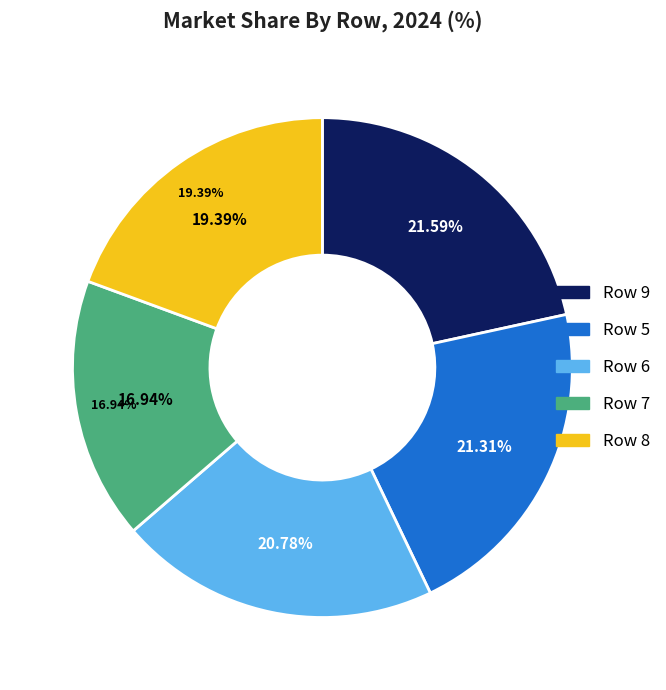

What is the total percentage of 5 and 9?

42.9%